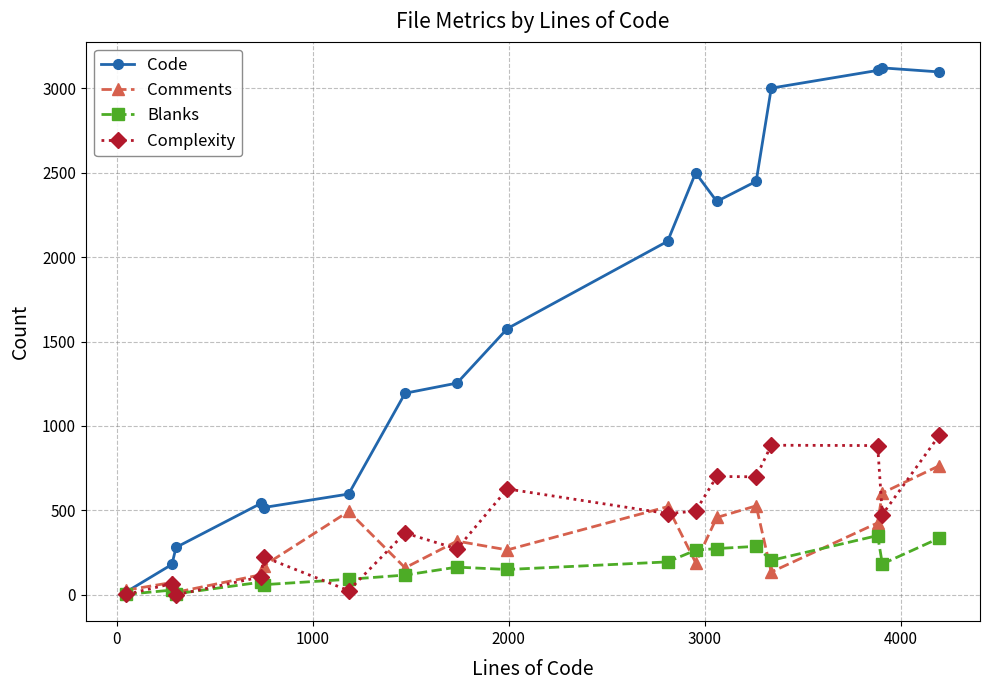

Which series has the widest spread of values?

Code